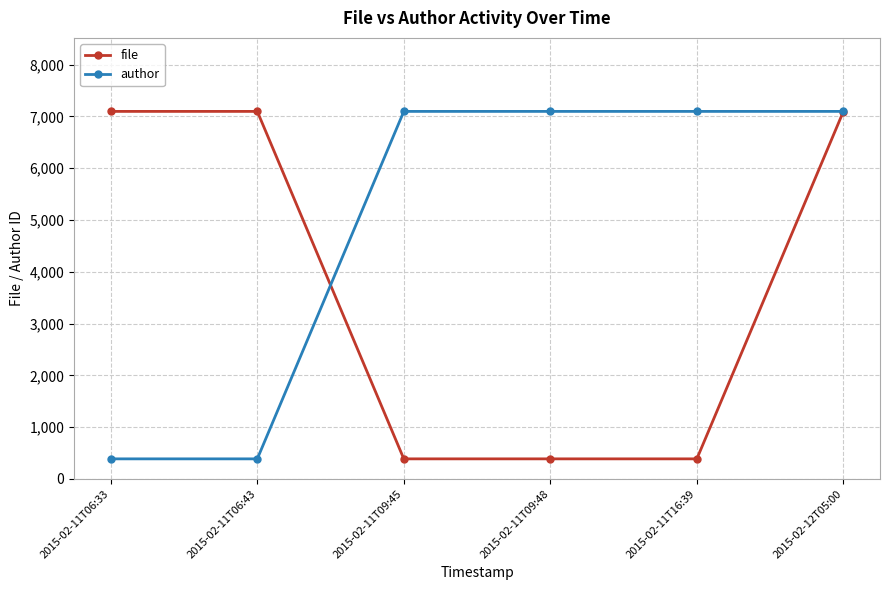

Where do file and author first cross each other?

2015-02-11T06:43 and 2015-02-11T09:45